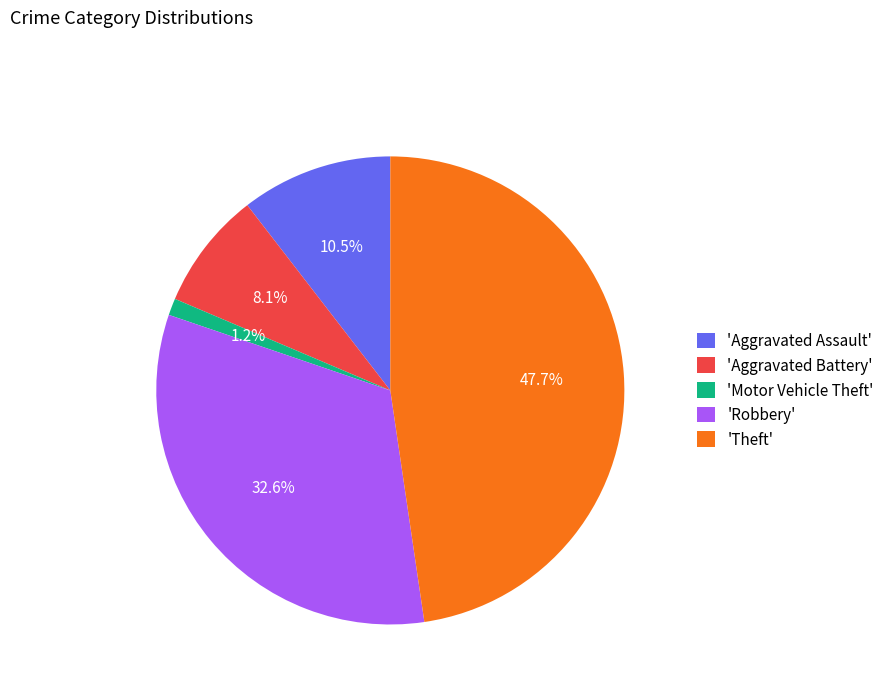

Which category has the smallest portion of the pie?

'Motor Vehicle Theft'